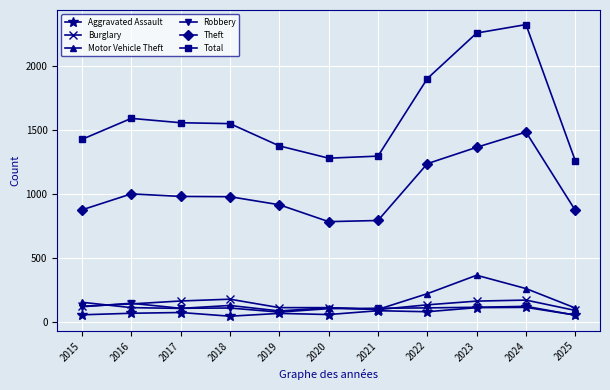

Is it true that Robbery equals 117 at 2015?

True